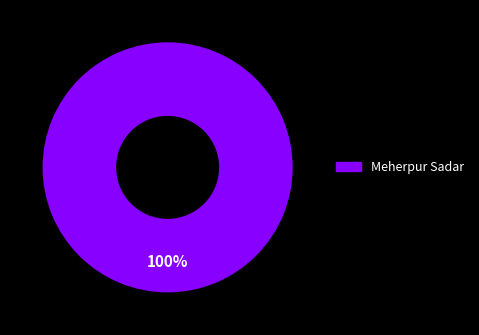

Rank the categories by value from highest to lowest.

Meherpur Sadar